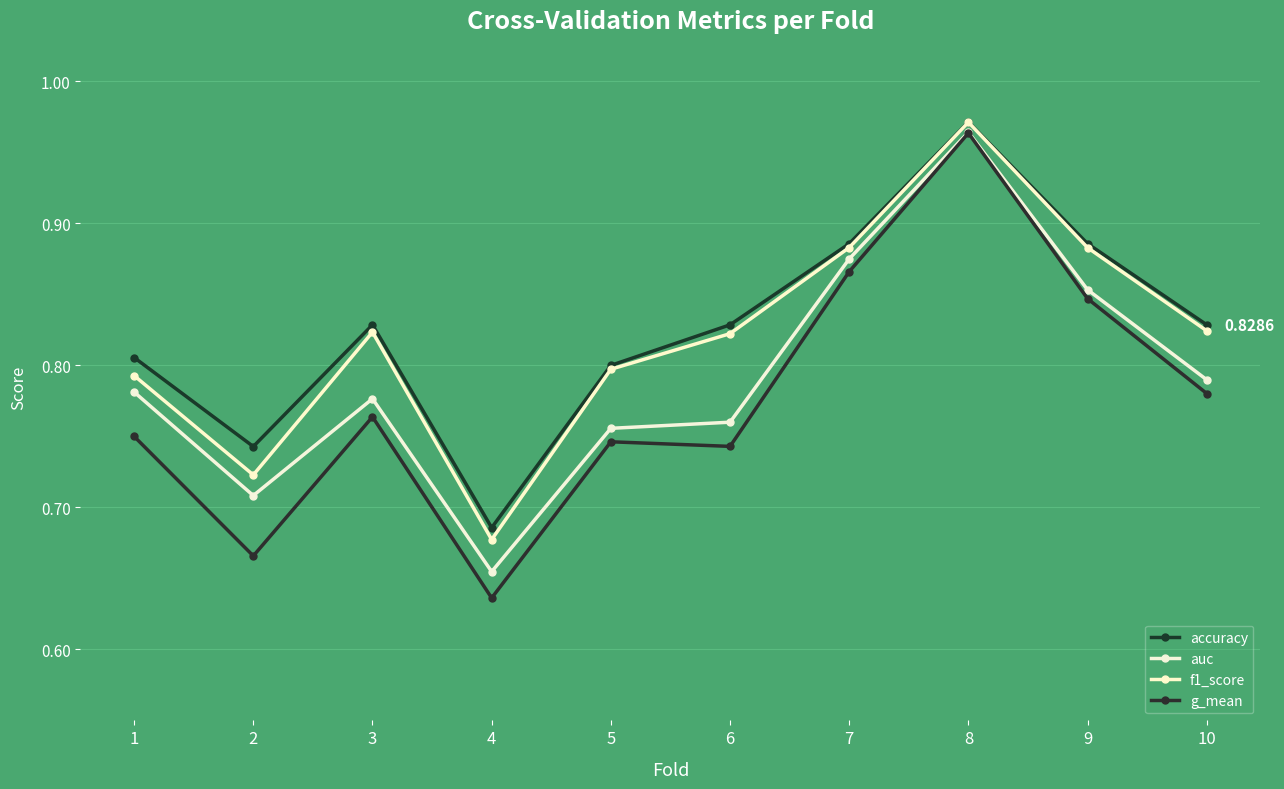

Where is the first local maximum for auc?

3